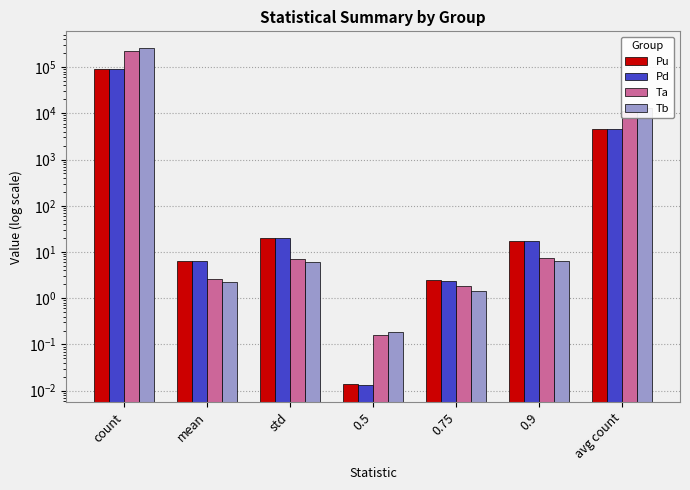

What is the sum of all Ta values?

231563.0